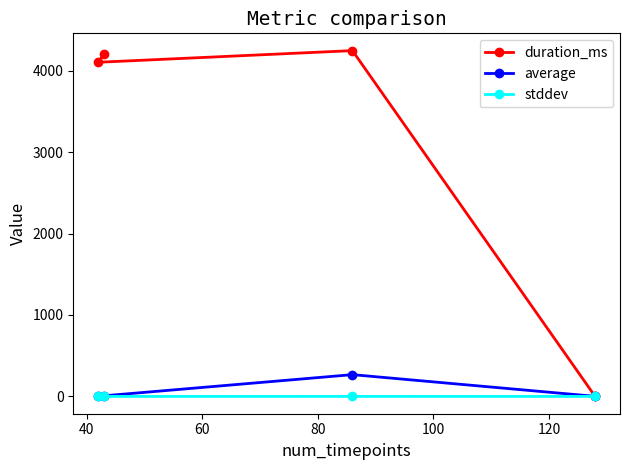

List the series in order of their peak value, lowest first.

stddev, average, duration_ms